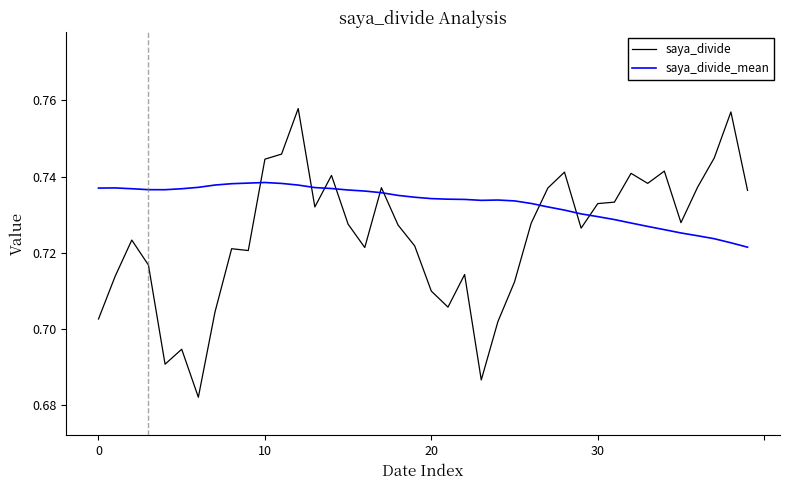

True or false: saya_divide_mean and saya_divide intersect in this chart.

True